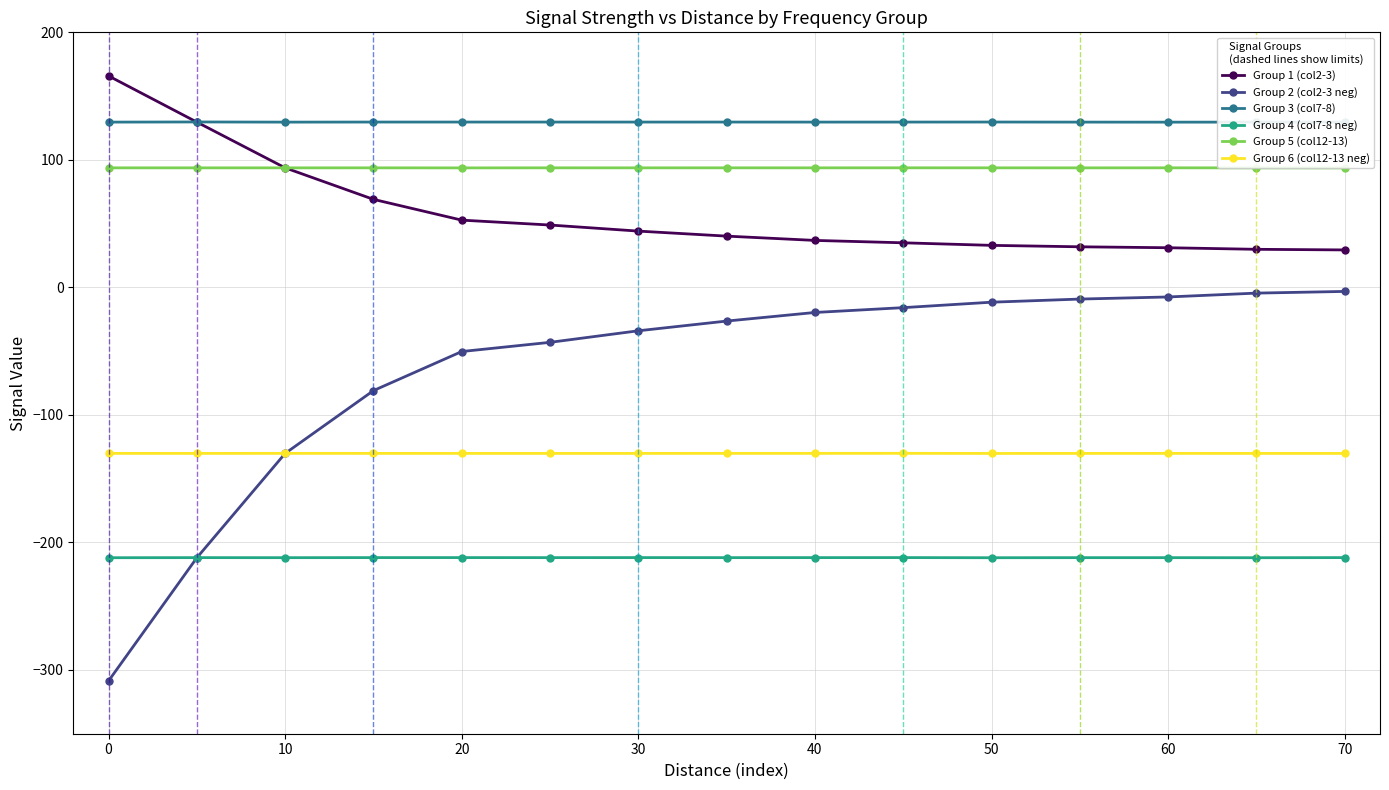

True or false: Group 6 (col12-13 neg) and Group 3 (col7-8) cross at least once.

False